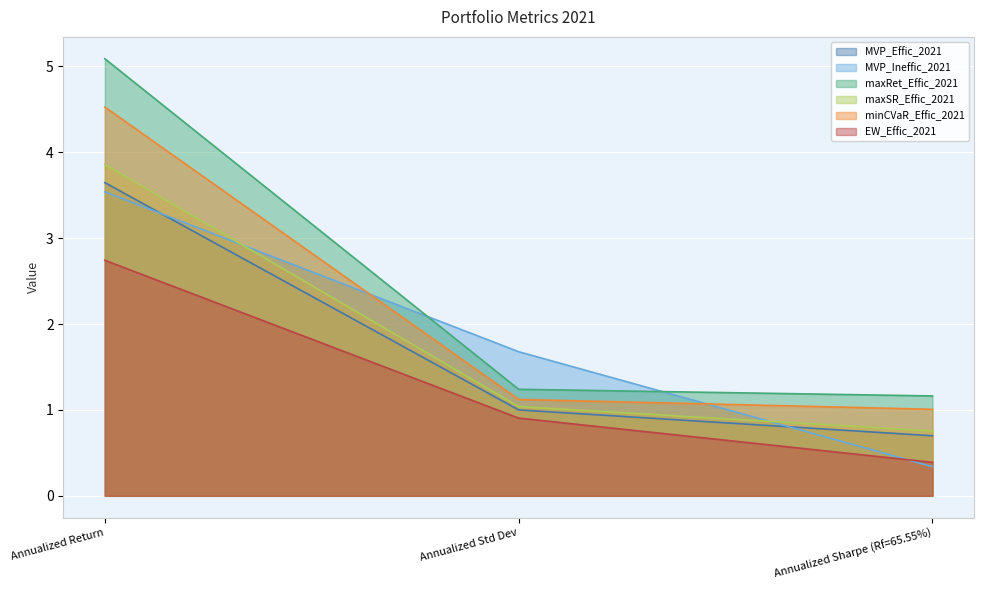

What is the total value across all series at Annualized Std Dev?

7.0